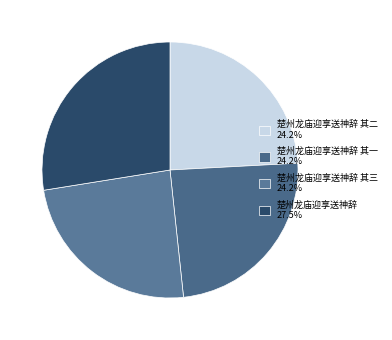

How many segments does this pie chart have?

4